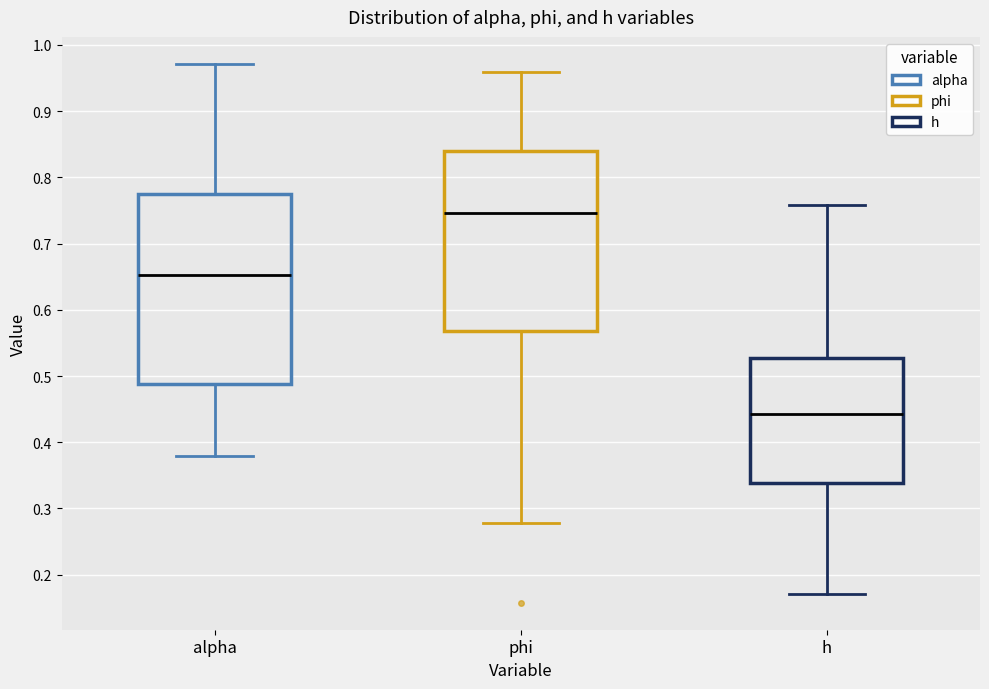

Reading left to right, read every box against the y-axis: the position of its median line, the range the box covers, and the ends of its whiskers. The values are not printed on the chart, so give them approximately, as read against the axis.

alpha: median 0.65, box 0.49 to 0.77, whiskers 0.38 to 0.97
phi: median 0.75, box 0.57 to 0.84, whiskers 0.28 to 0.96
h: median 0.44, box 0.34 to 0.53, whiskers 0.17 to 0.76